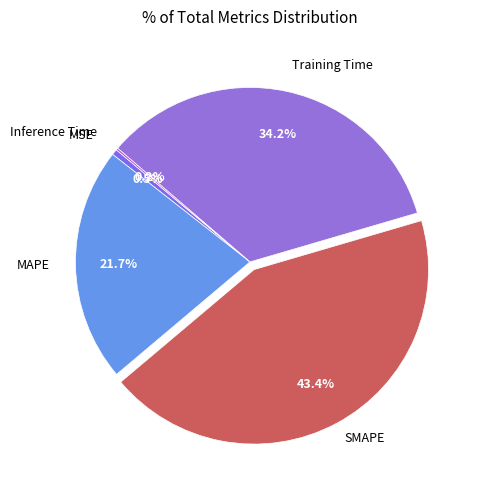

How many segments does this pie chart have?

5